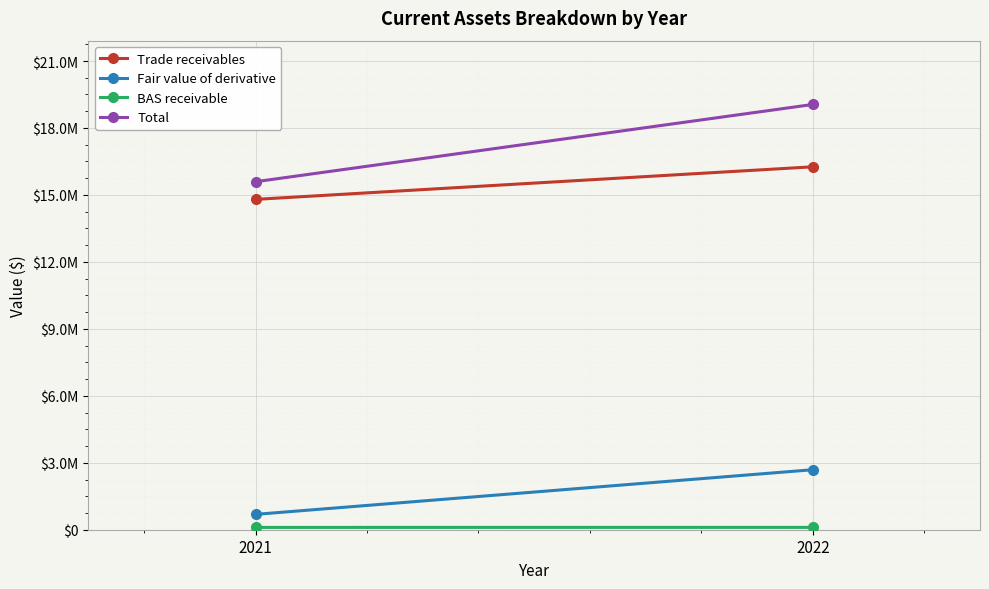

What is the difference between the Fair value of derivative values at 2022 and 2021?

1999801